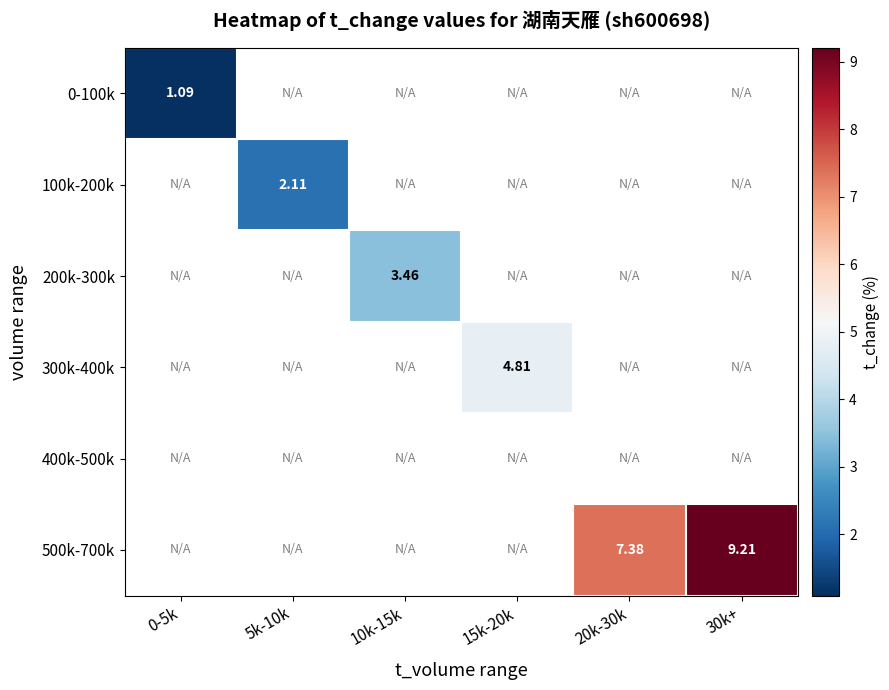

How many positive values does the 300k-400k series have?

1